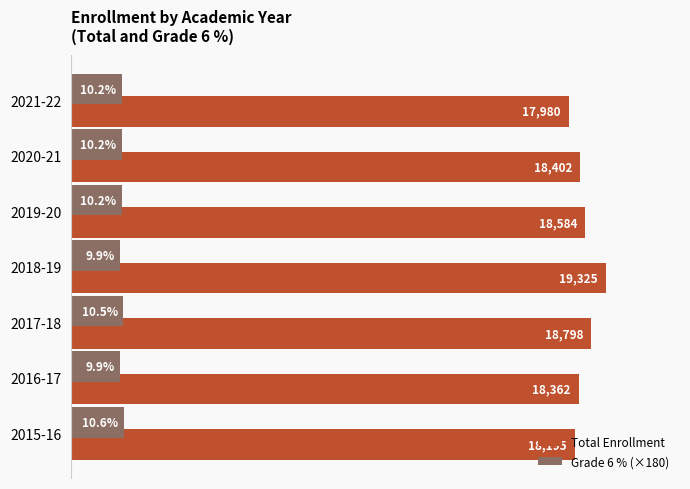

At which category does the chart reach its peak across all series?

2018-19